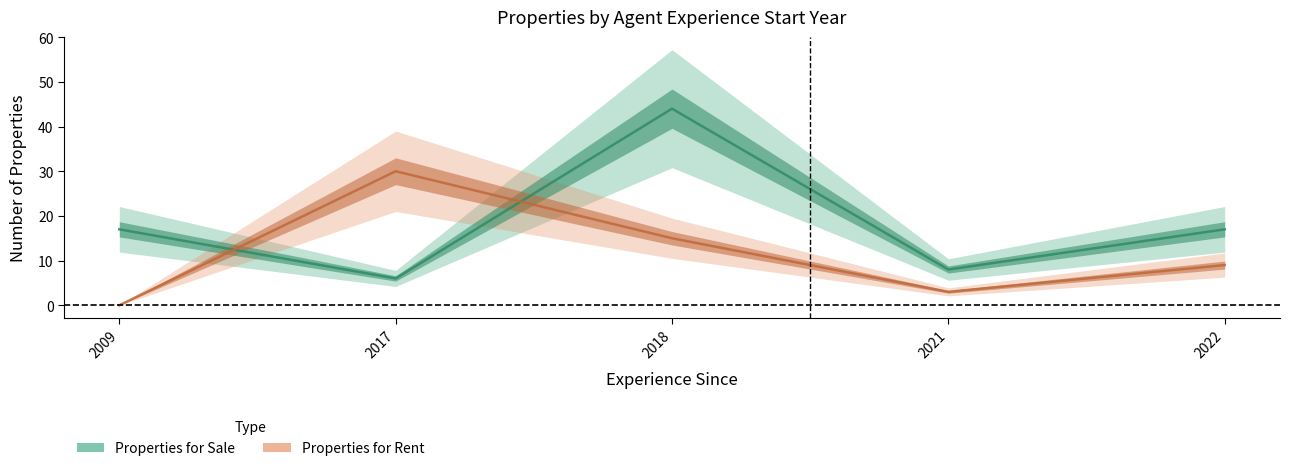

Where does the property_for_rent series first go above 9?

2017